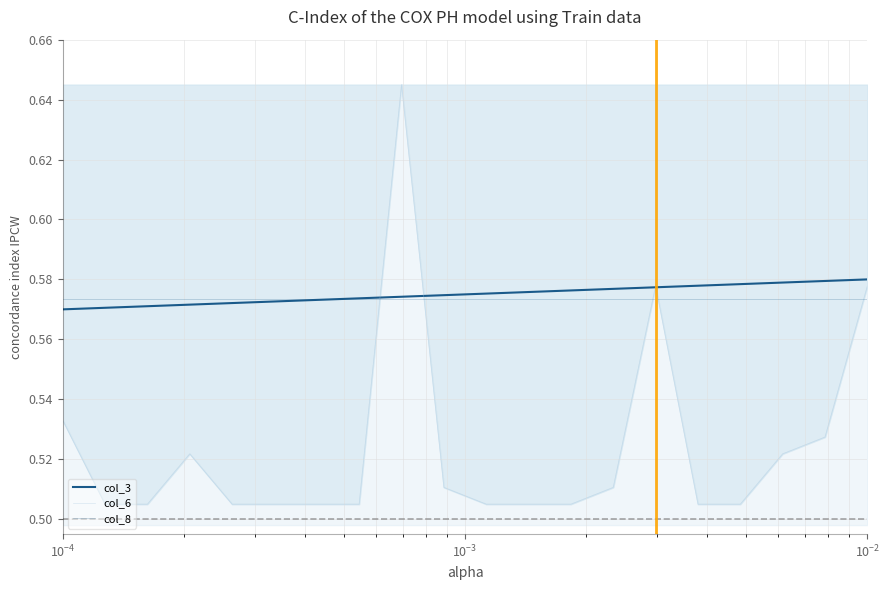

True or false: col_6 has a value of 0.8 at $\mathdefault{10^{-1}}$.

False